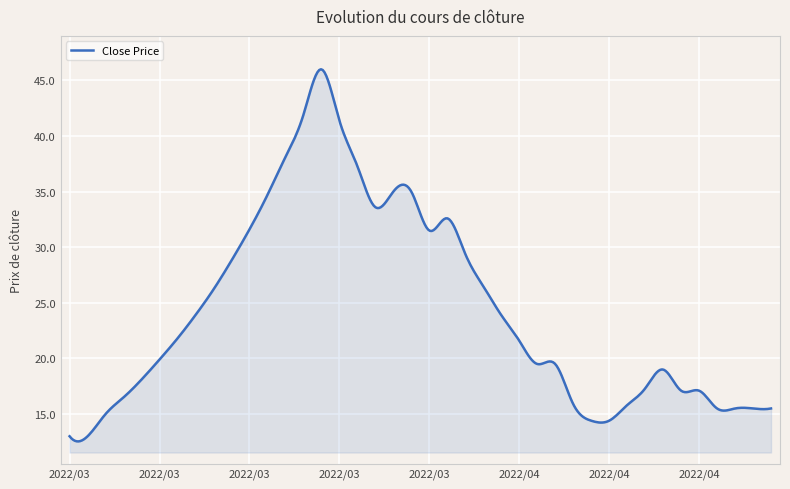

What is the minimum value shown in the chart?

12.5